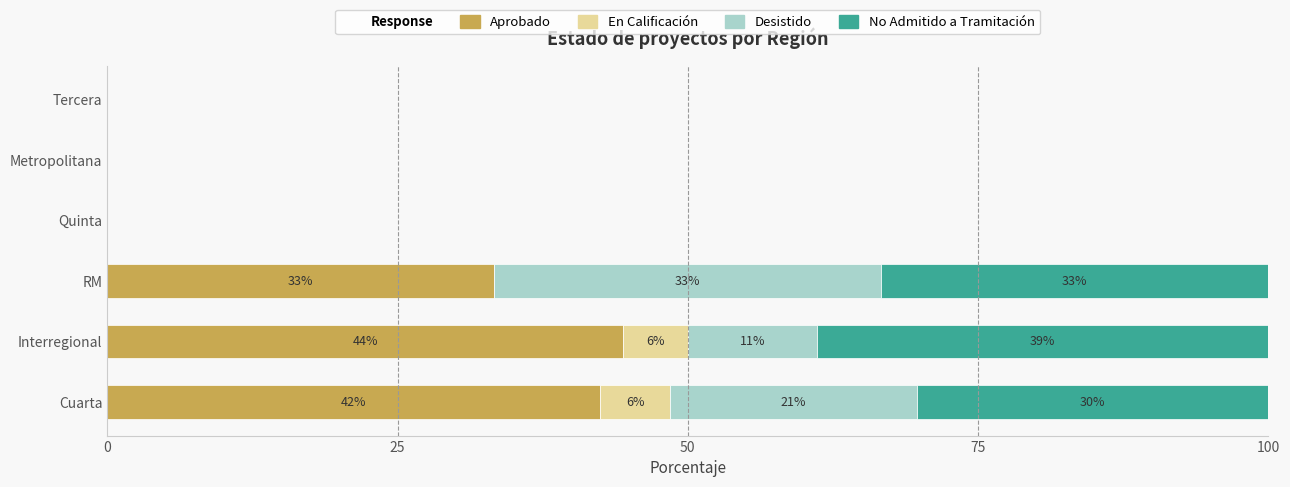

Read the Aprobado value at RM.

33.3